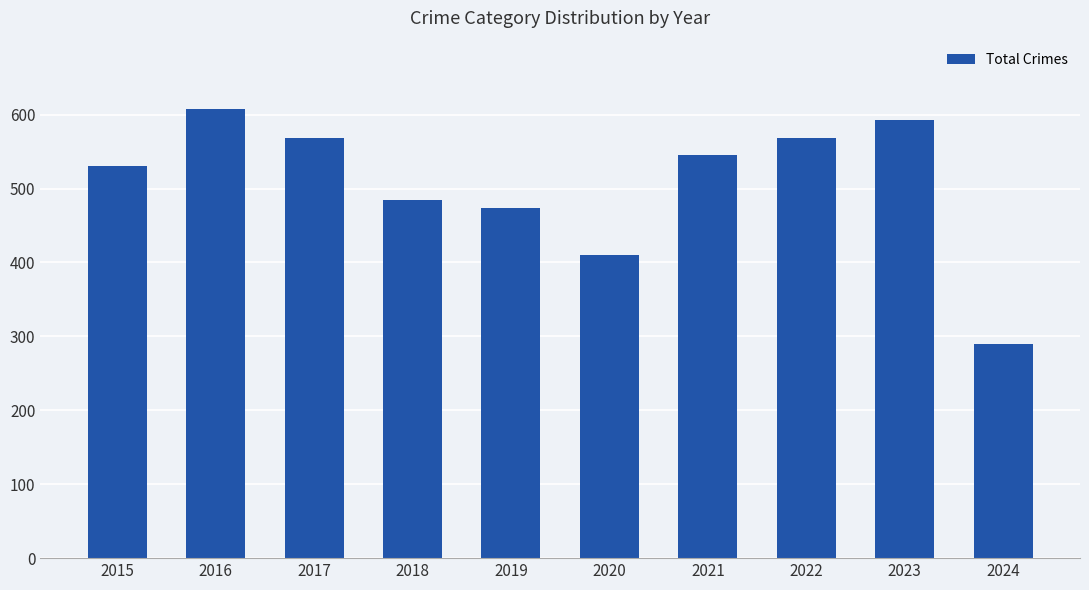

What is the value of the 7th bar from the left?

545